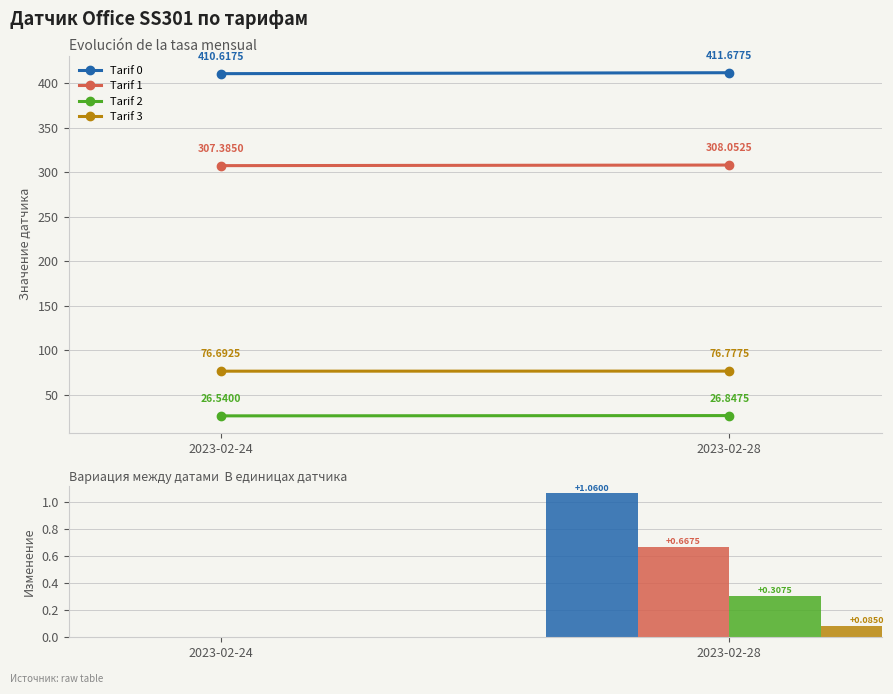

At which category is the sum across all series the highest?

2023-02-28